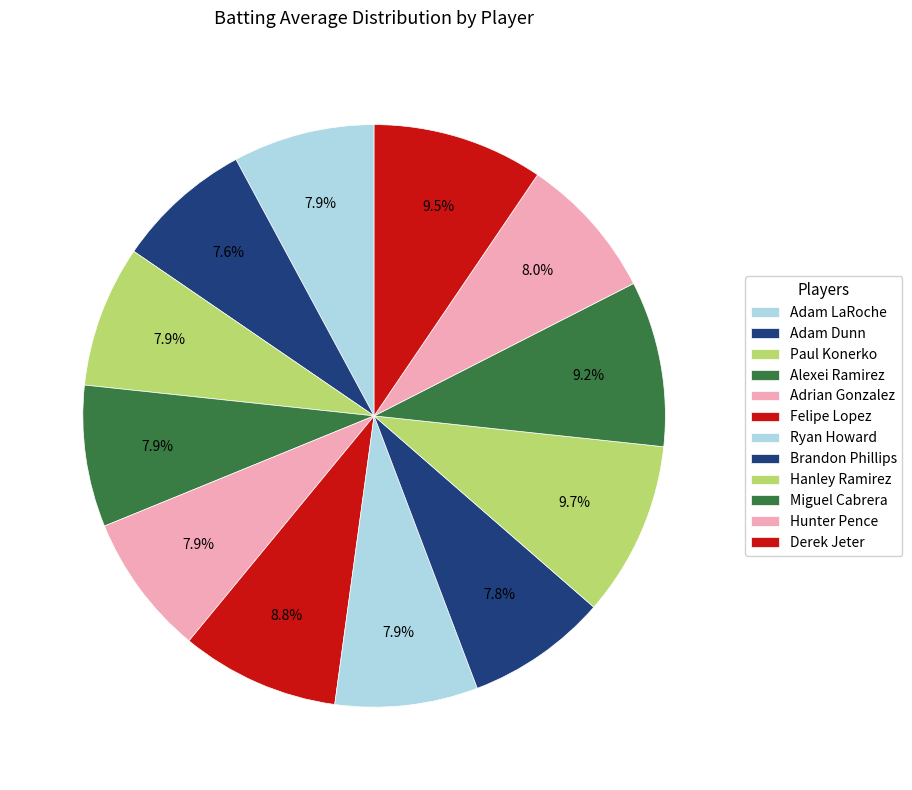

Is there a majority slice in this chart?

No